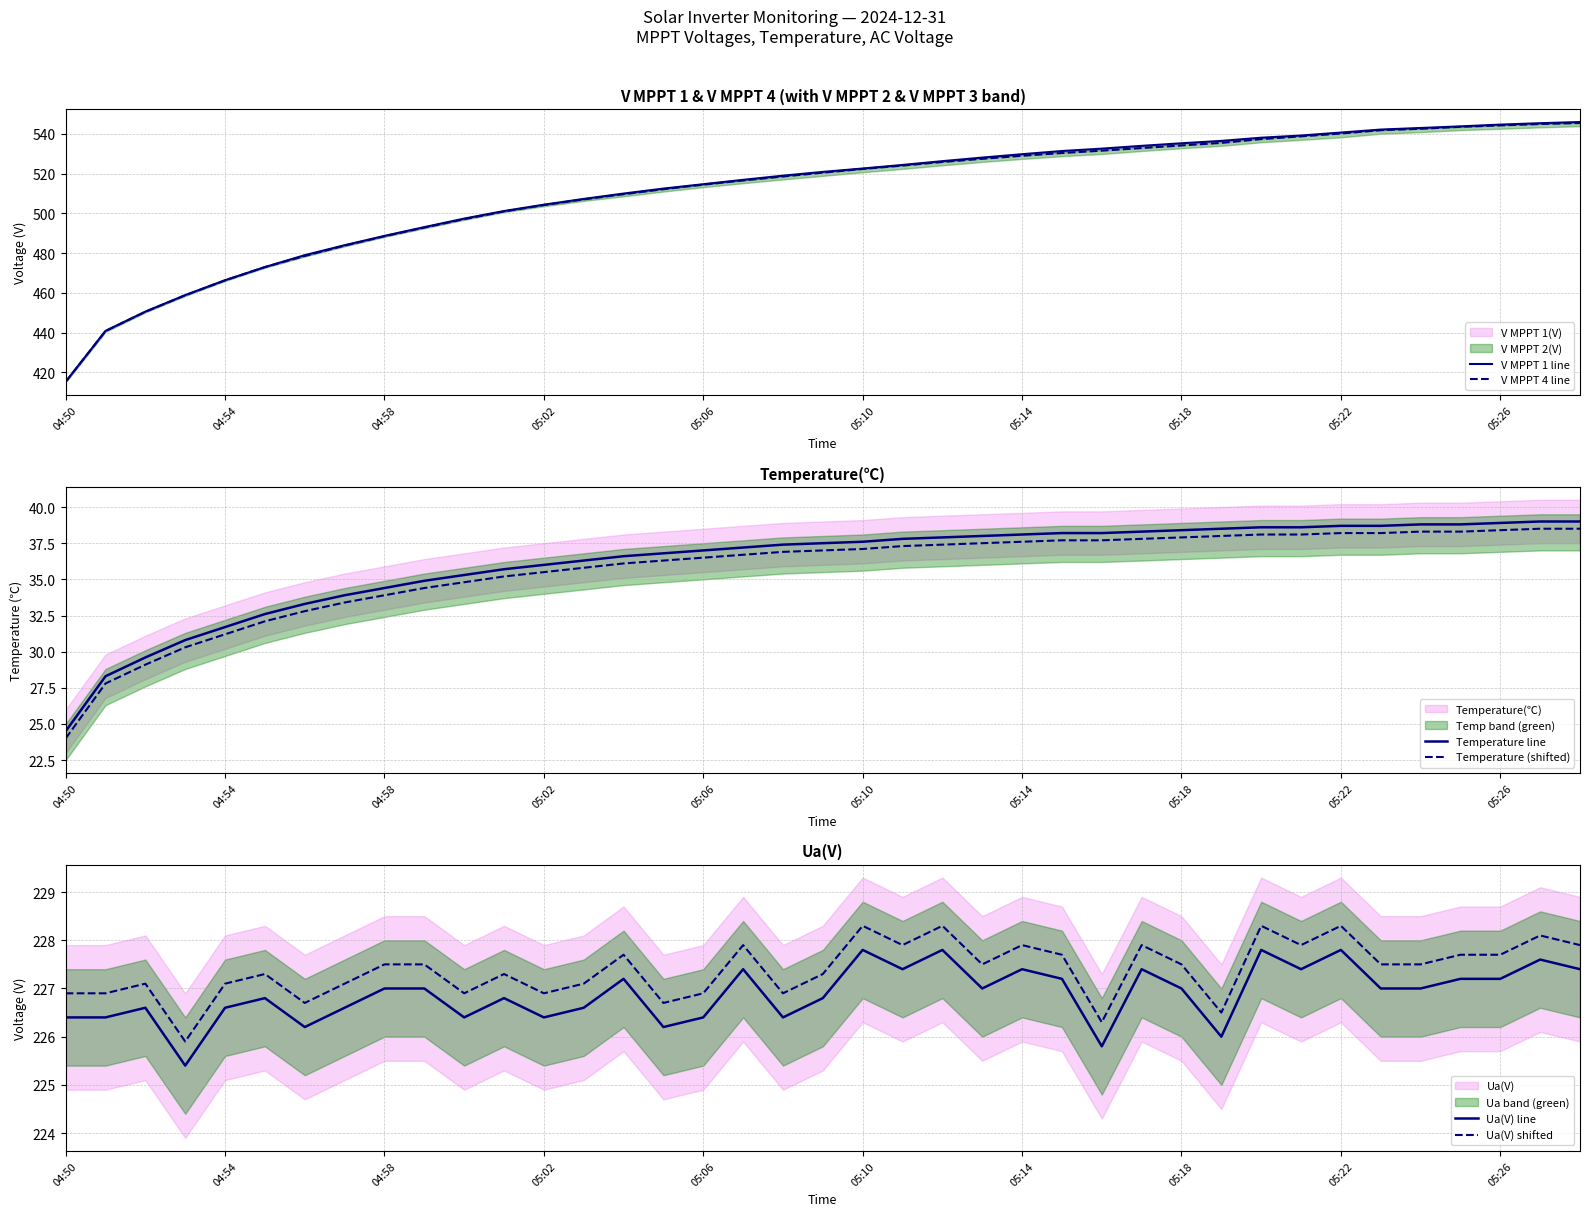

Which series has the largest total across all categories?

V MPPT 1 line